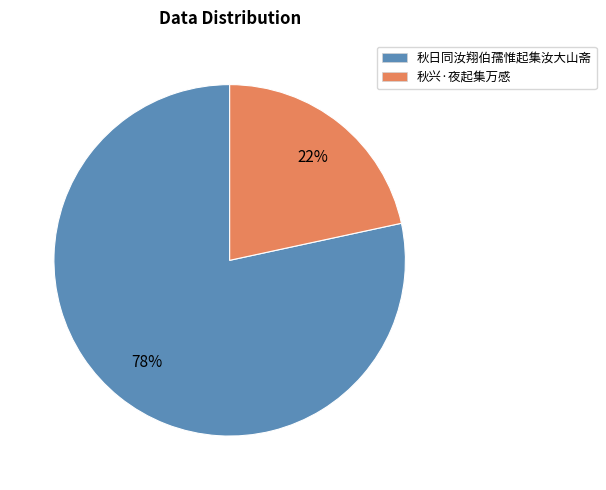

Combined, do 秋兴·夜起集万感 and 秋日同汝翔伯孺惟起集汝大山斋 account for over 50%?

Yes